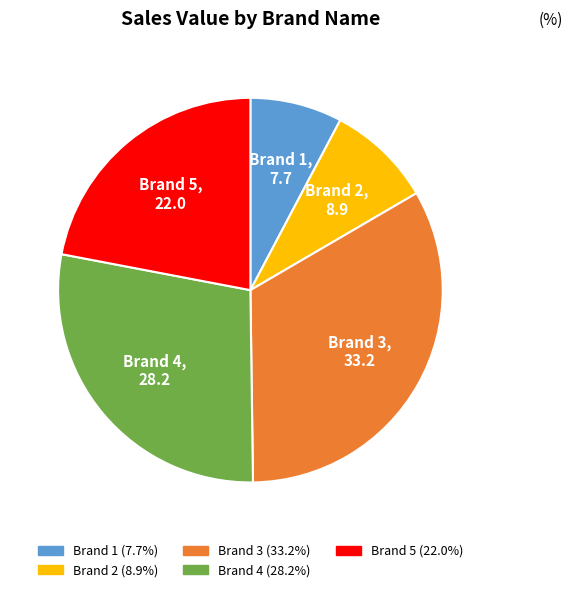

Which category has the biggest portion of the pie?

Brand 3